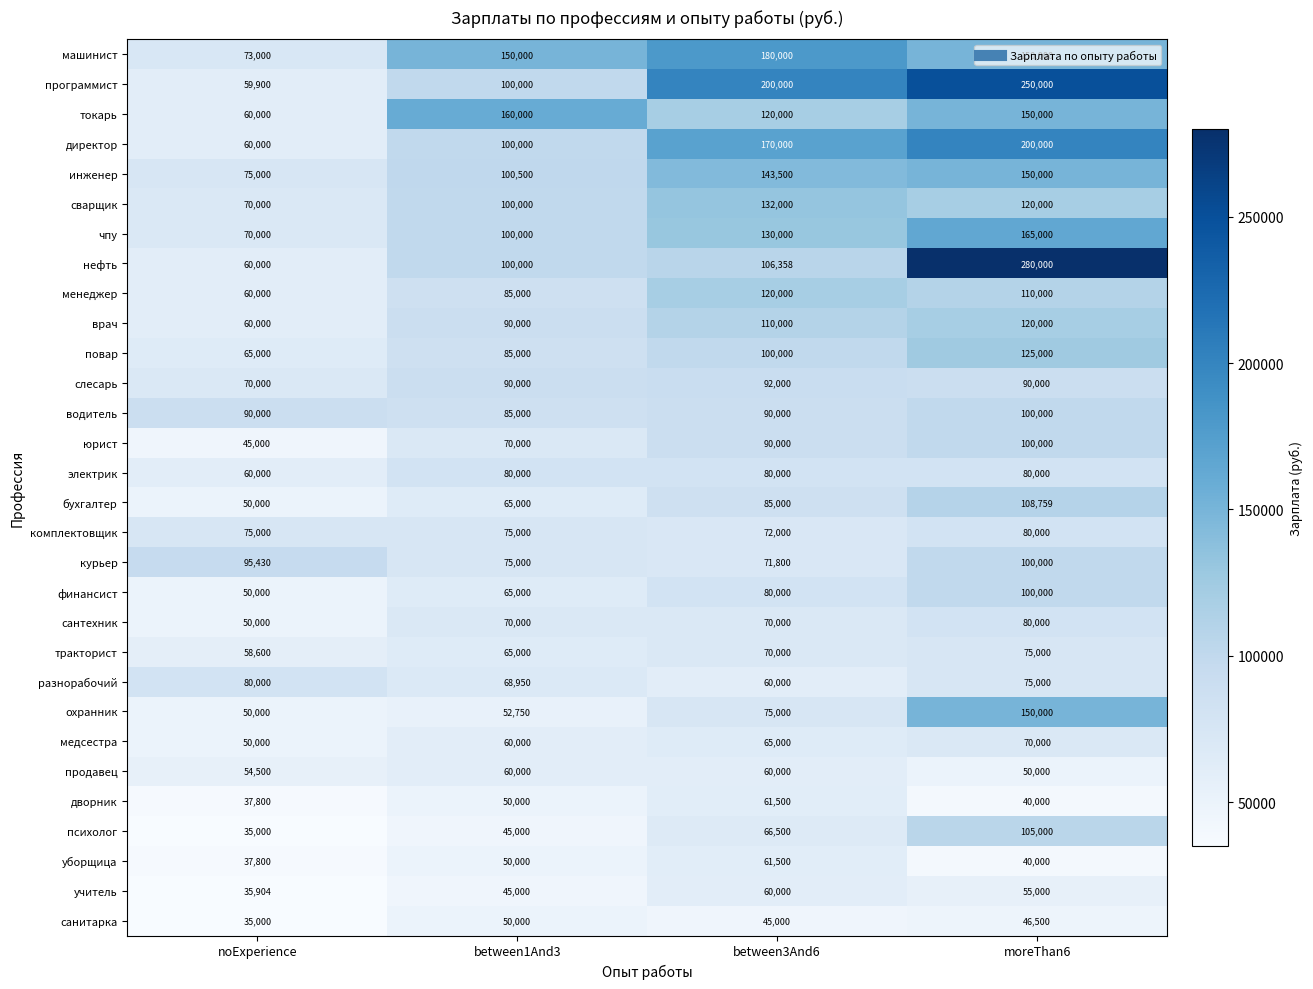

What is the difference between the second highest and second lowest values in the психолог series?

21500